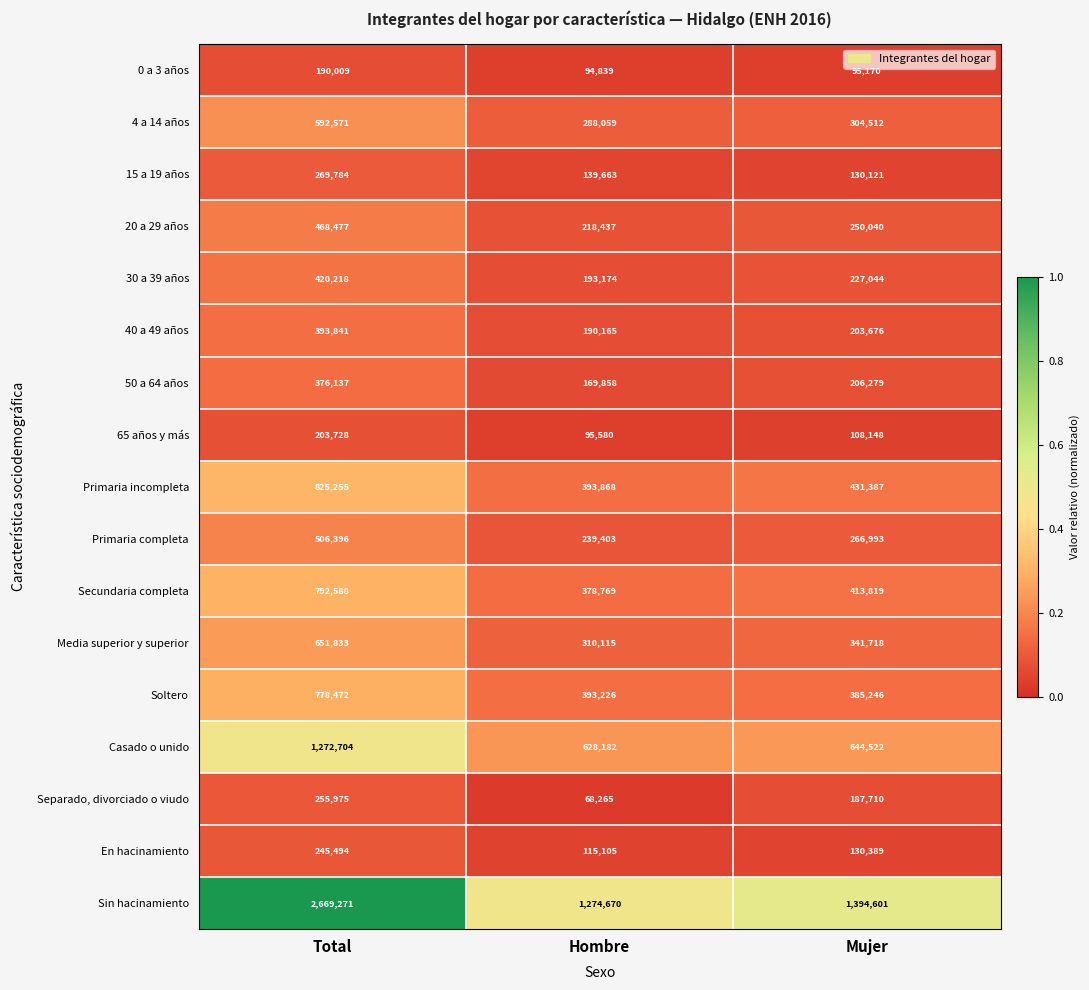

Which category has the highest value in the 50 a 64 años series?

Total